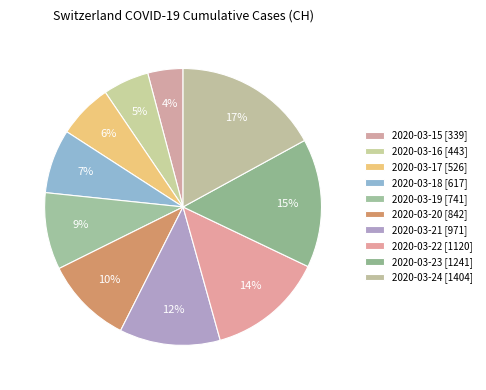

What is the ratio of the value at 2020-03-18 to the value at 2020-03-21?

0.6